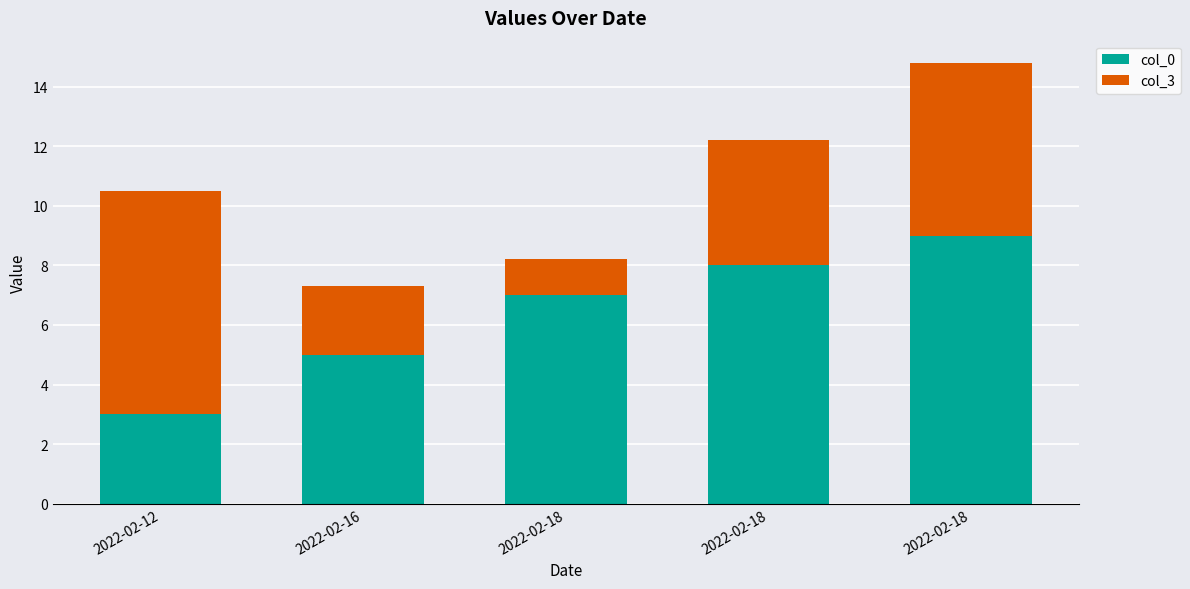

How many values in the col_0 series are below 7?

2